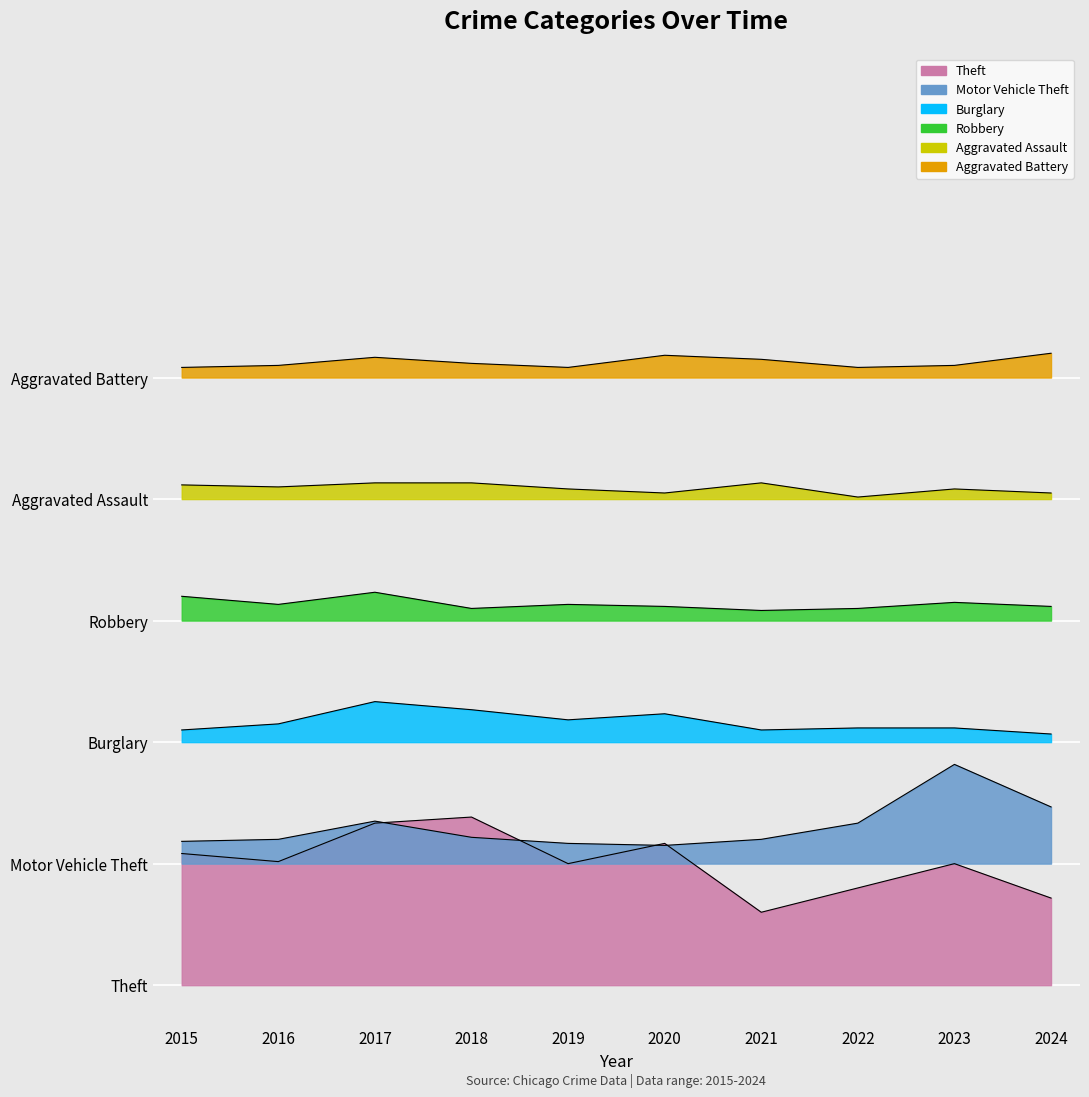

Reading left to right, what are all the values shown in this chart?

Theft: 2015=32.5	2016=30.5	2017=40.0	2018=41.5	2019=30.0	2020=35.0	2021=18.0	2022=24.0	2023=30.0	2024=21.5
Motor Vehicle Theft: 2015=35.5	2016=36.0	2017=40.5	2018=36.5	2019=35.0	2020=34.5	2021=36.0	2022=40.0	2023=54.5	2024=44.0
Burglary: 2015=63.0	2016=64.5	2017=70.0	2018=68.0	2019=65.5	2020=67.0	2021=63.0	2022=63.5	2023=63.5	2024=62.0
Robbery: 2015=96.0	2016=94.0	2017=97.0	2018=93.0	2019=94.0	2020=93.5	2021=92.5	2022=93.0	2023=94.5	2024=93.5
Aggravated Assault: 2015=123.5	2016=123.0	2017=124.0	2018=124.0	2019=122.5	2020=121.5	2021=124.0	2022=120.5	2023=122.5	2024=121.5
Aggravated Battery: 2015=152.5	2016=153.0	2017=155.0	2018=153.5	2019=152.5	2020=155.5	2021=154.5	2022=152.5	2023=153.0	2024=156.0